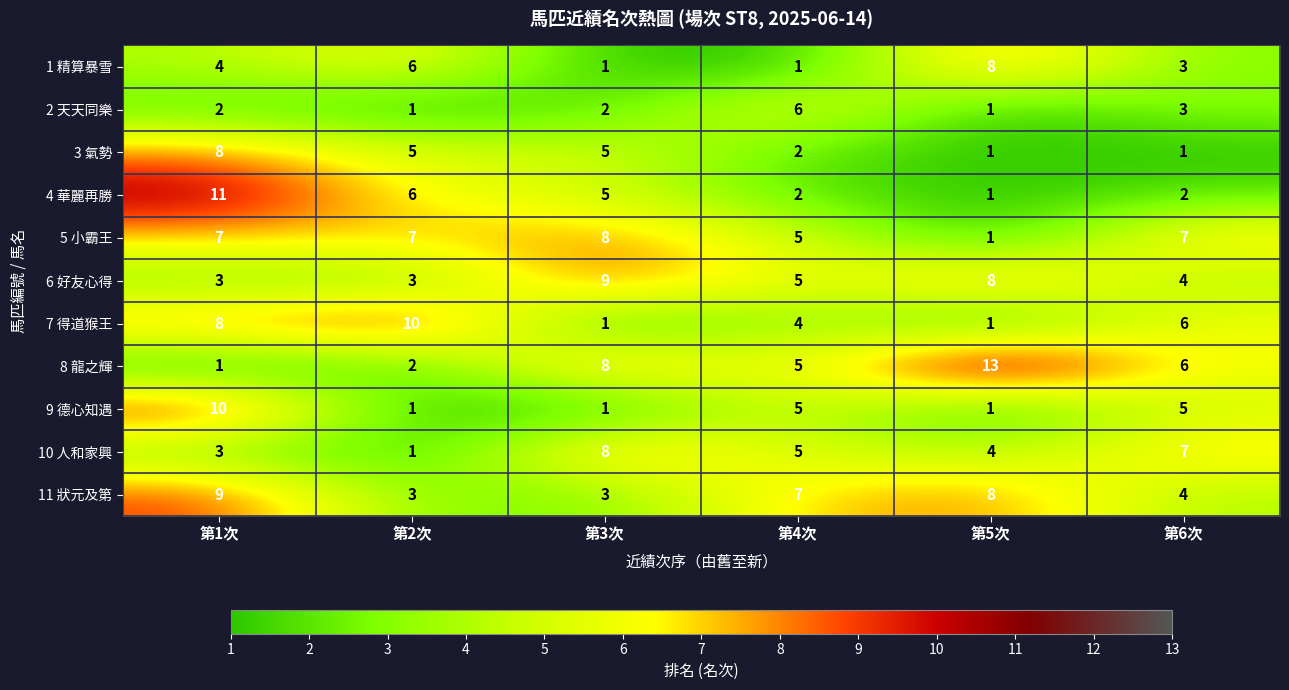

What is the sum of the 1 精算暴雪 values at 第3次 and 第2次?

7